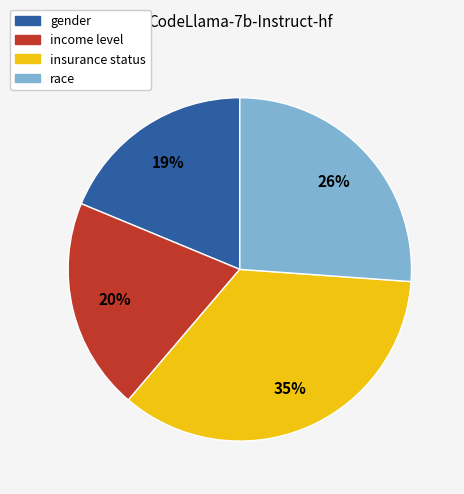

Count the number of slices in the pie.

4